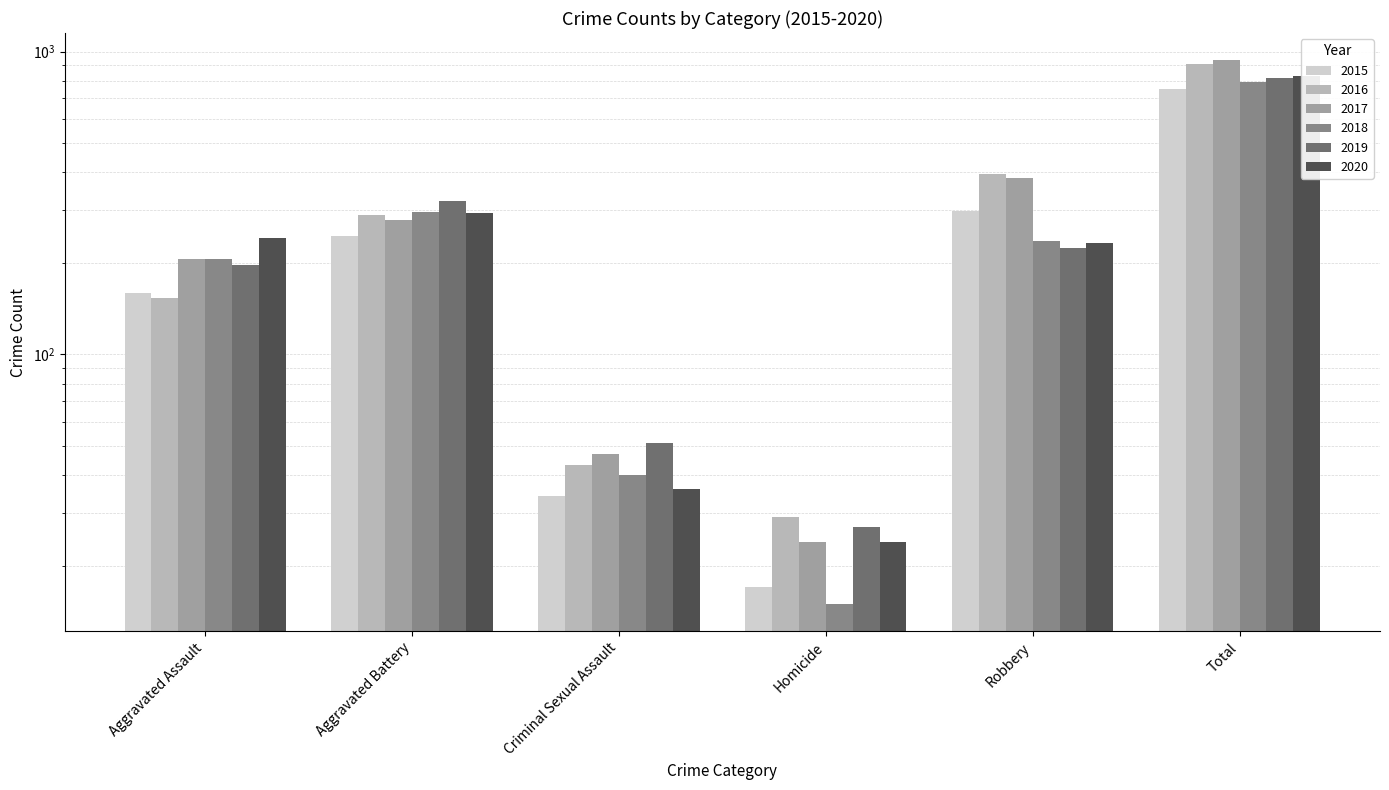

At which category does the chart reach its peak across all series?

Total